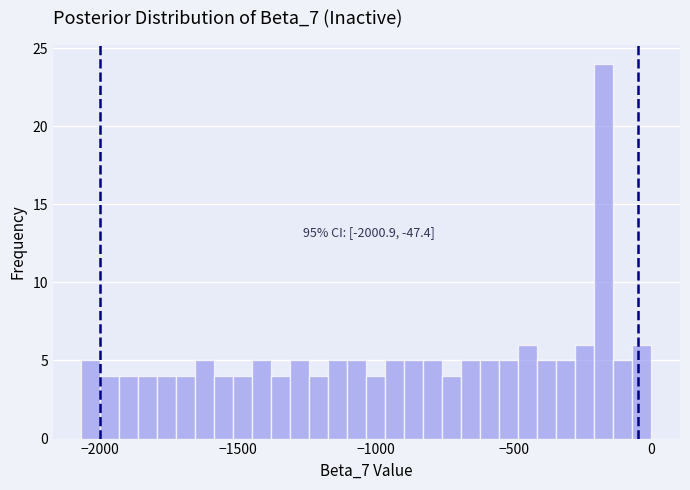

Around what value on the x-axis is the tallest bar? Give the approximate position of its centre, as read against the axis.

-150